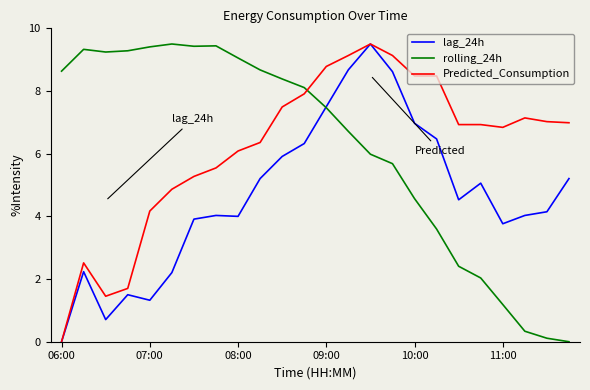

How many intersections are there between rolling_24h and Predicted_Consumption?

1